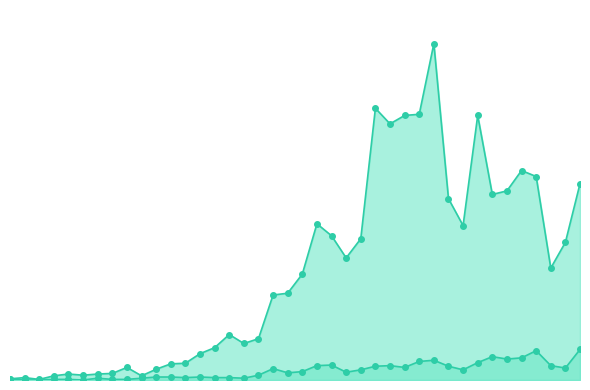

Reading right to left, transcribe all the data shown in this chart.

col_1: 328	230	187	340	350	316	310	442	258	303	562	444	442	428	454	236	204	241	261	177	145	142	69	61	76	54	44	28	27	18	7	21	11	10	8	10	7	1	4	2
col_2: 51	20	24	49	37	35	39	29	17	23	33	31	21	24	23	17	13	25	24	14	12	19	8	3	4	4	5	4	5	5	3	1	1	3	0	1	1	0	0	2